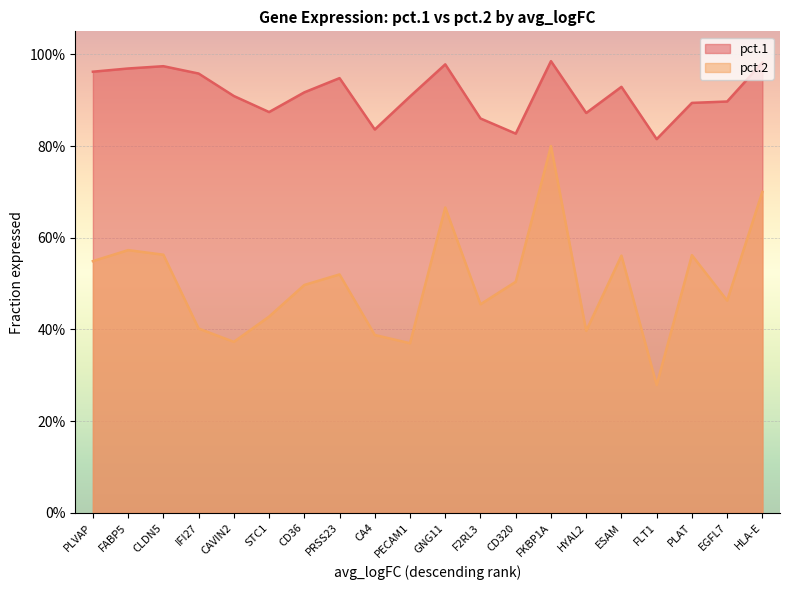

What is the difference between the second highest and minimum values in the pct.1 series?

0.2